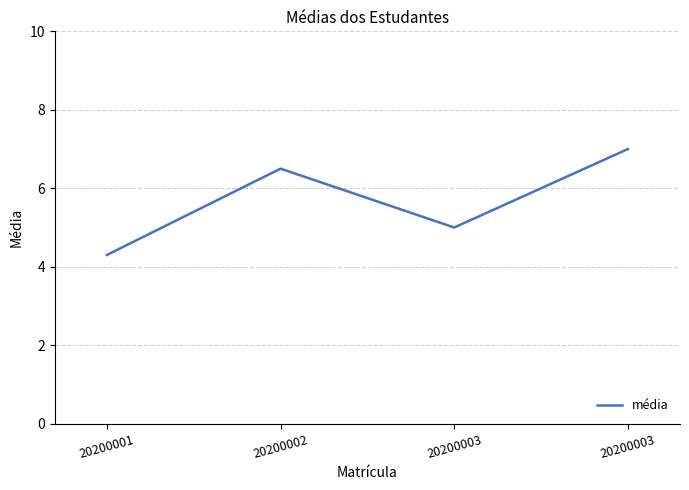

How many distinct data groups are displayed?

1